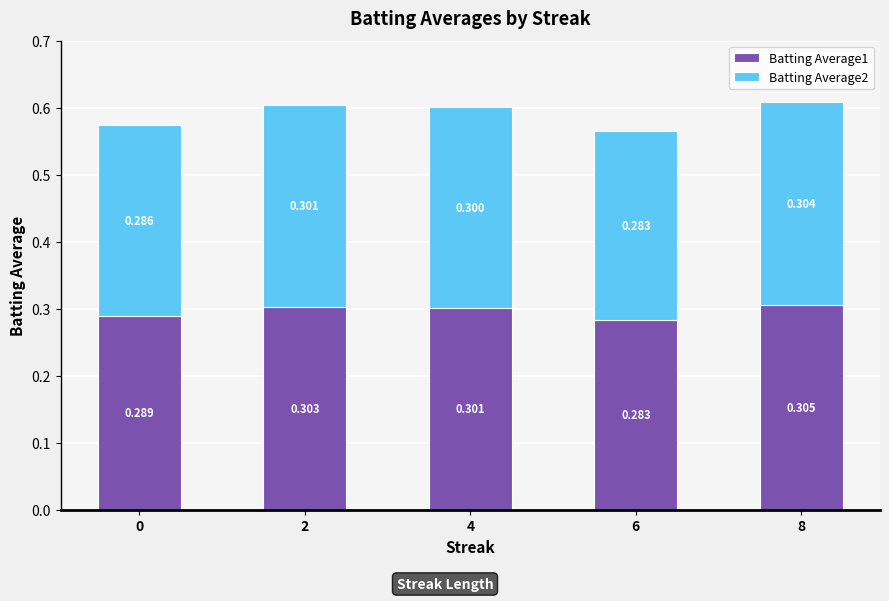

Rank the series by their maximum value, from lowest to highest.

Batting Average2, Batting Average1